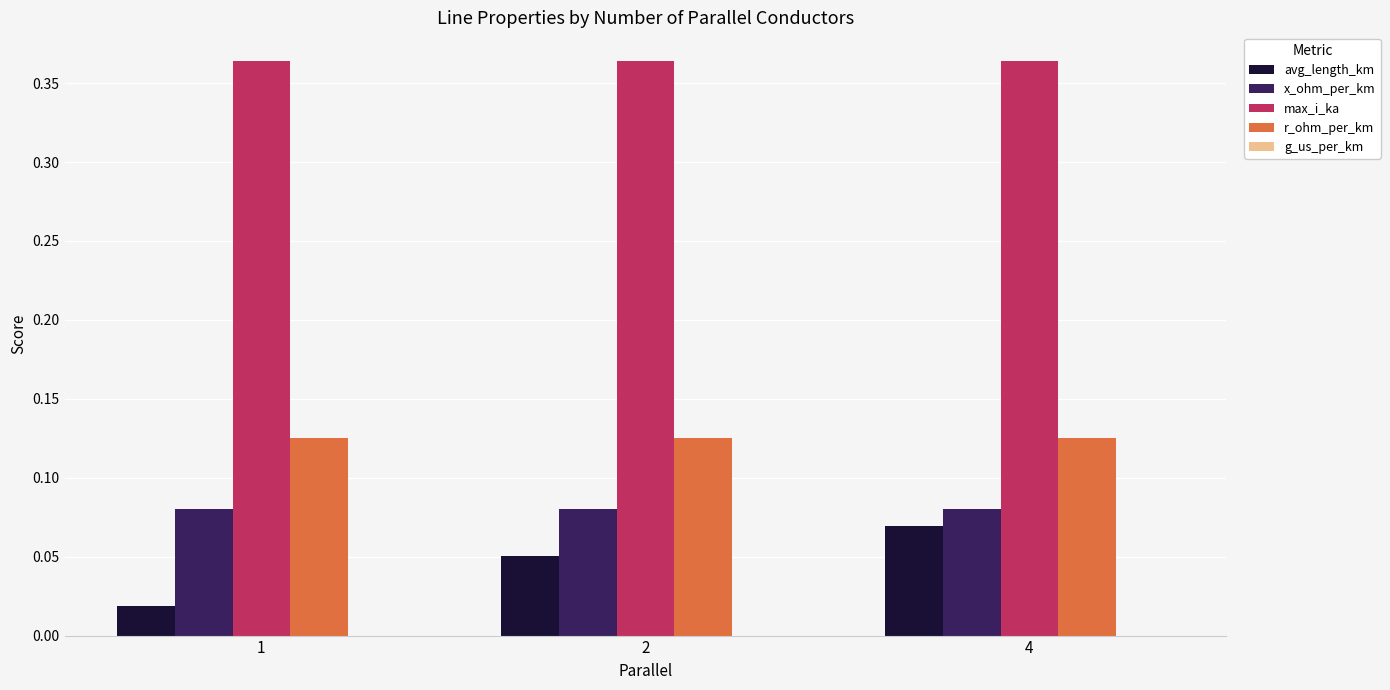

Rank the series by their maximum value, from lowest to highest.

avg_length_km, x_ohm_per_km, r_ohm_per_km, max_i_ka